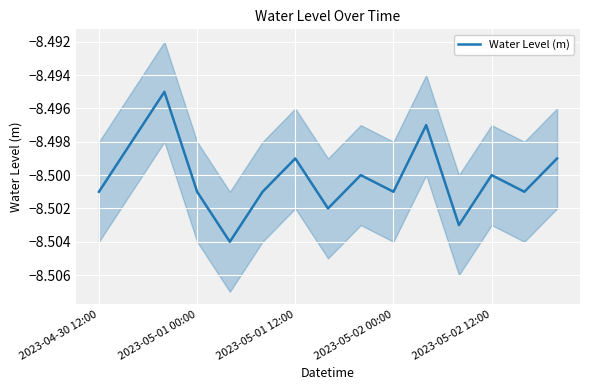

What is the average value?

-8.5